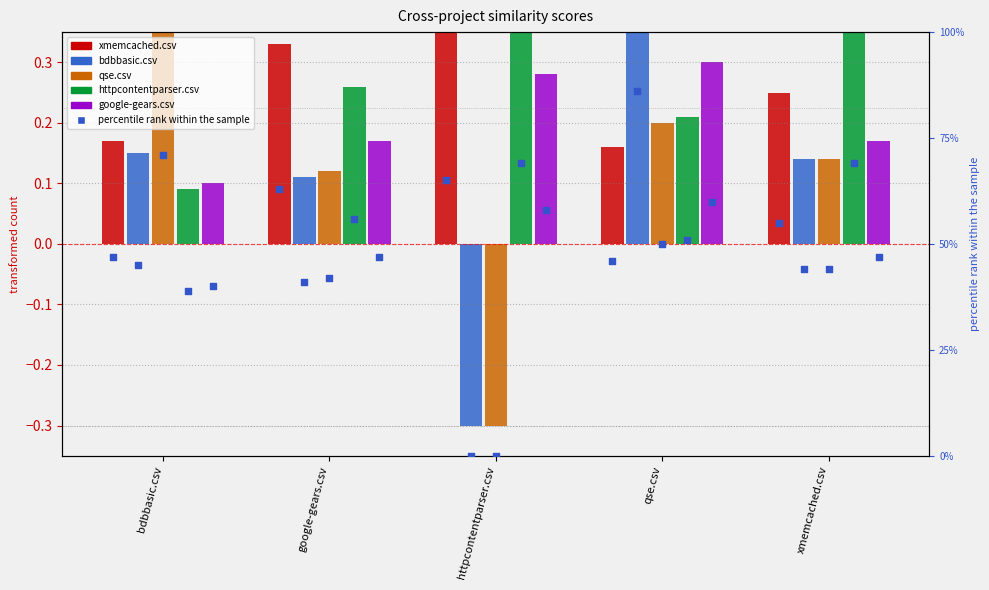

Which series has the largest total across all categories?

xmemcached.csv %